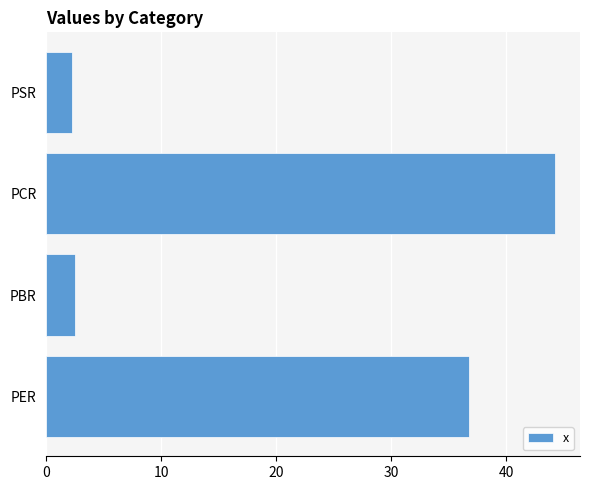

Reading bottom to top, what are all the values shown in this chart?

36.8	2.5	44.2	2.2